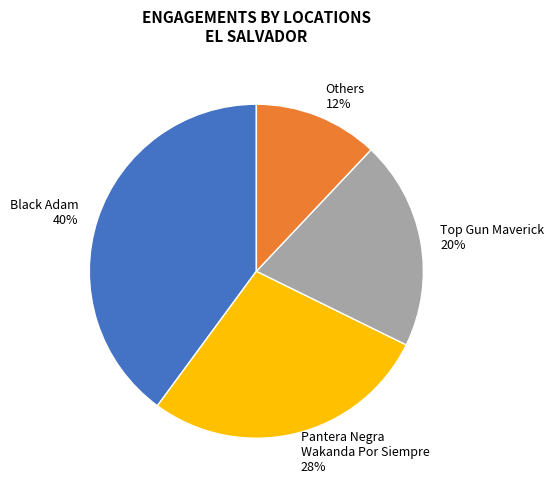

To the nearest percent, what is the difference between the largest and smallest slice percentages?

28%